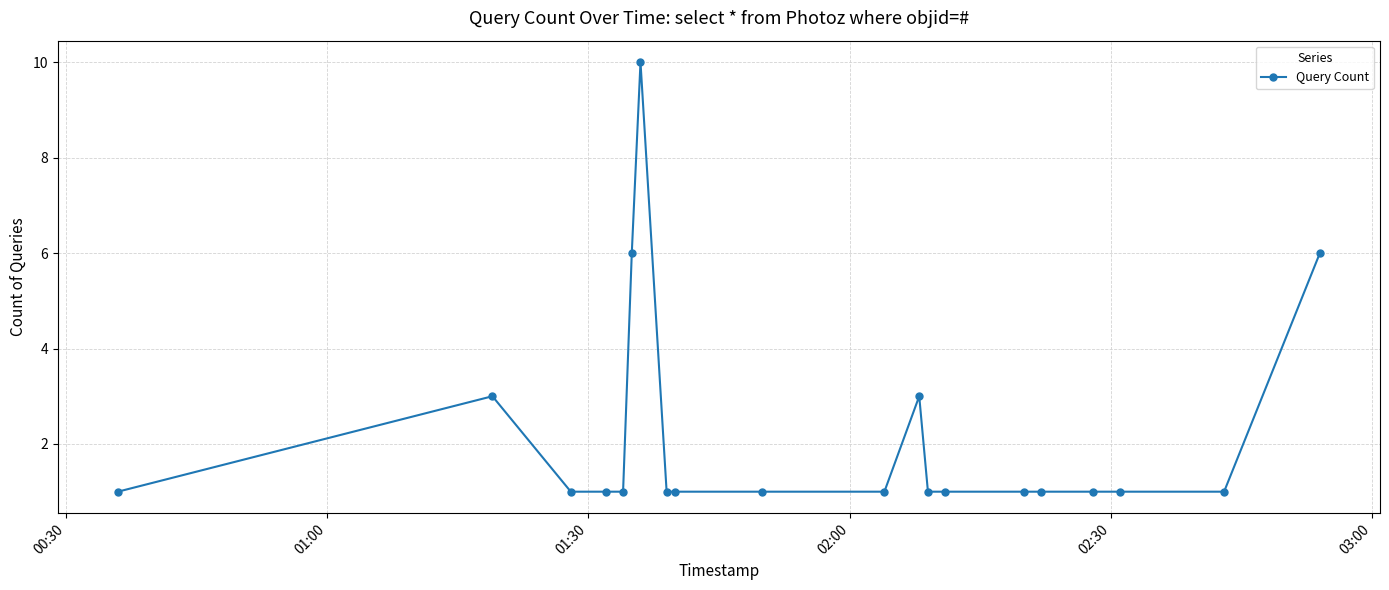

True or false: there are more than 1 points higher than both neighbors.

True